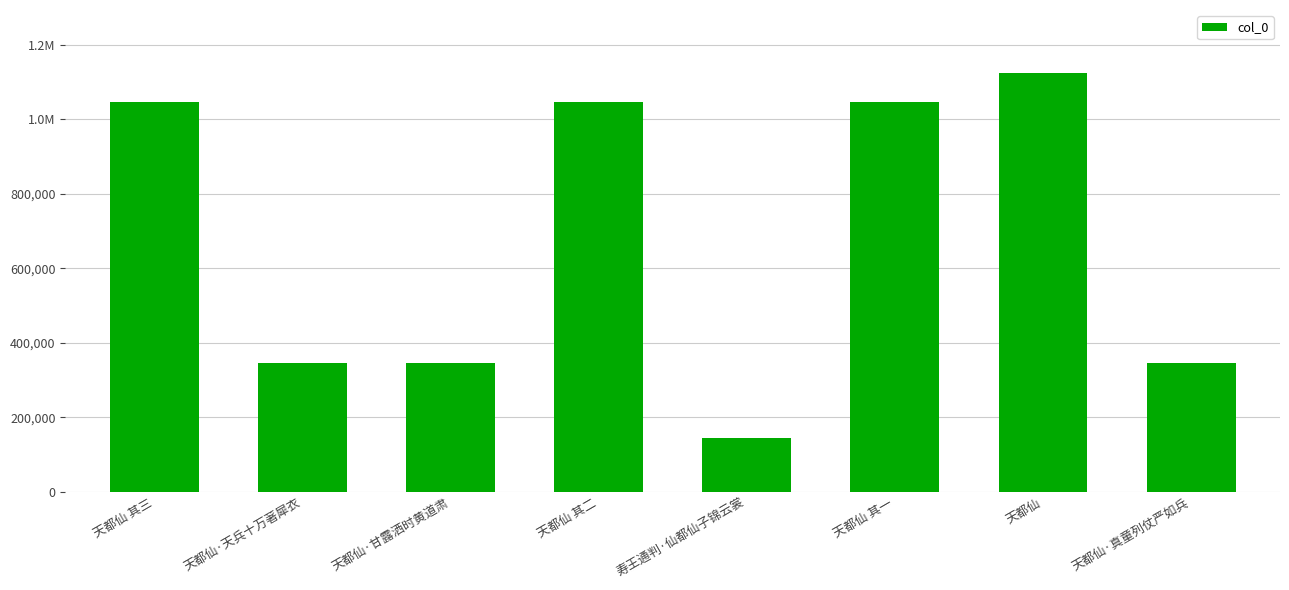

The value at 寿王通判·仙都仙子锦云裳 is 55277. True or false?

False